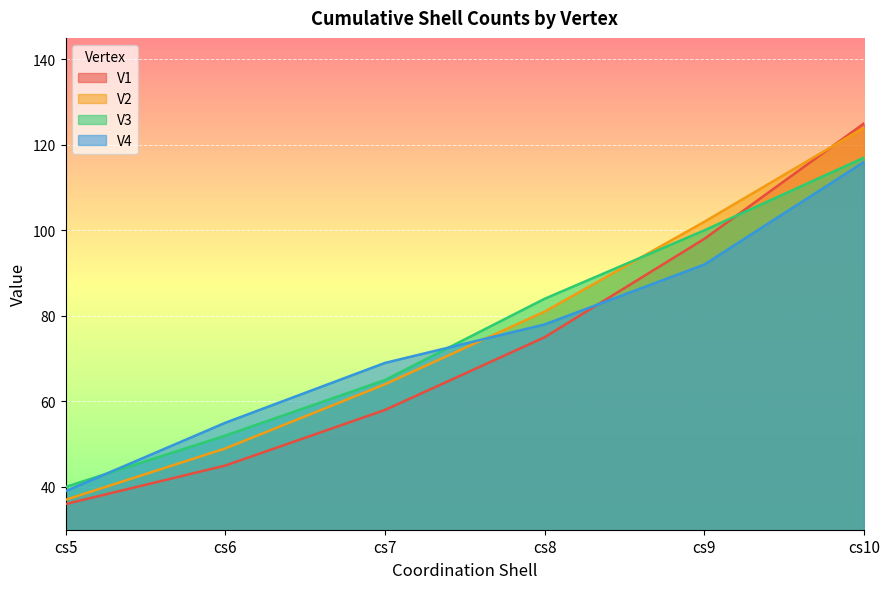

How many lines are shown in the chart?

4